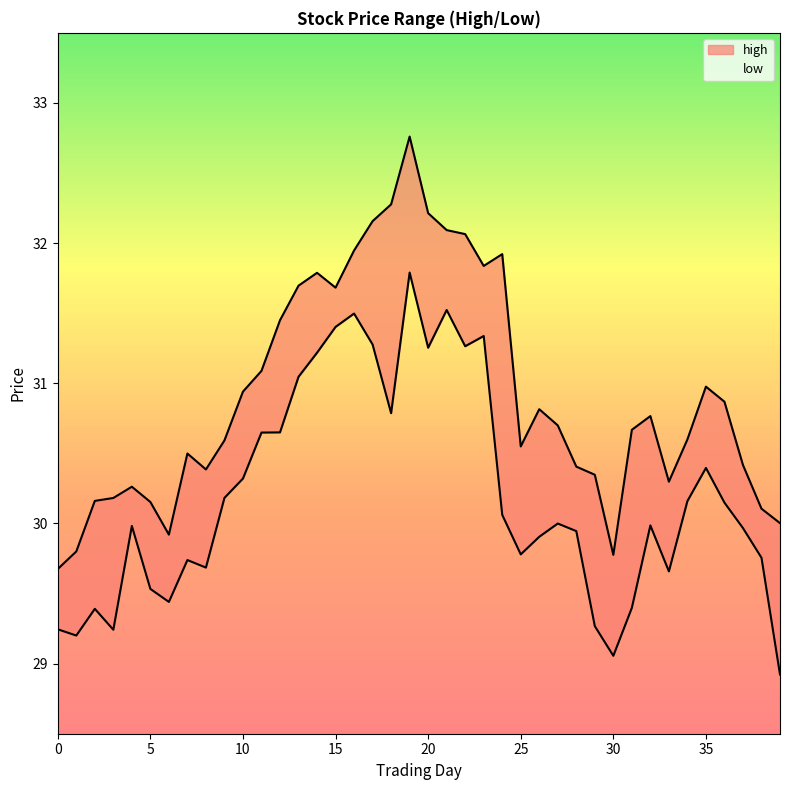

True or false: low and high cross at least once.

False